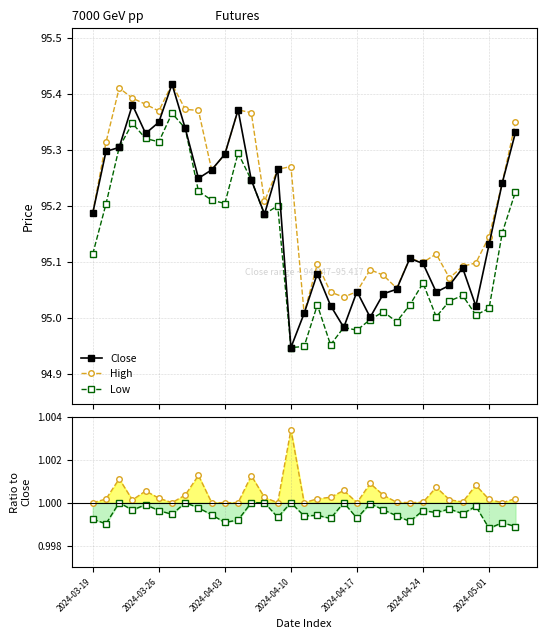

Where is Close nearest to the value 95?

21